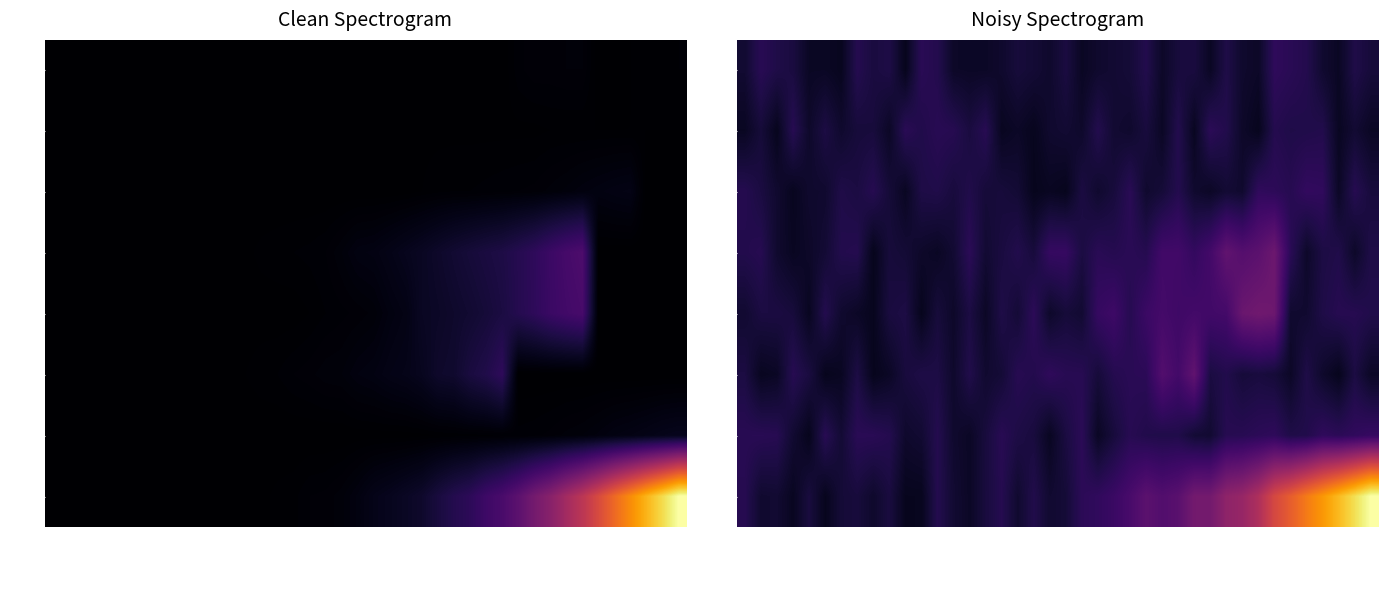

Which category has the highest value across all series?

39